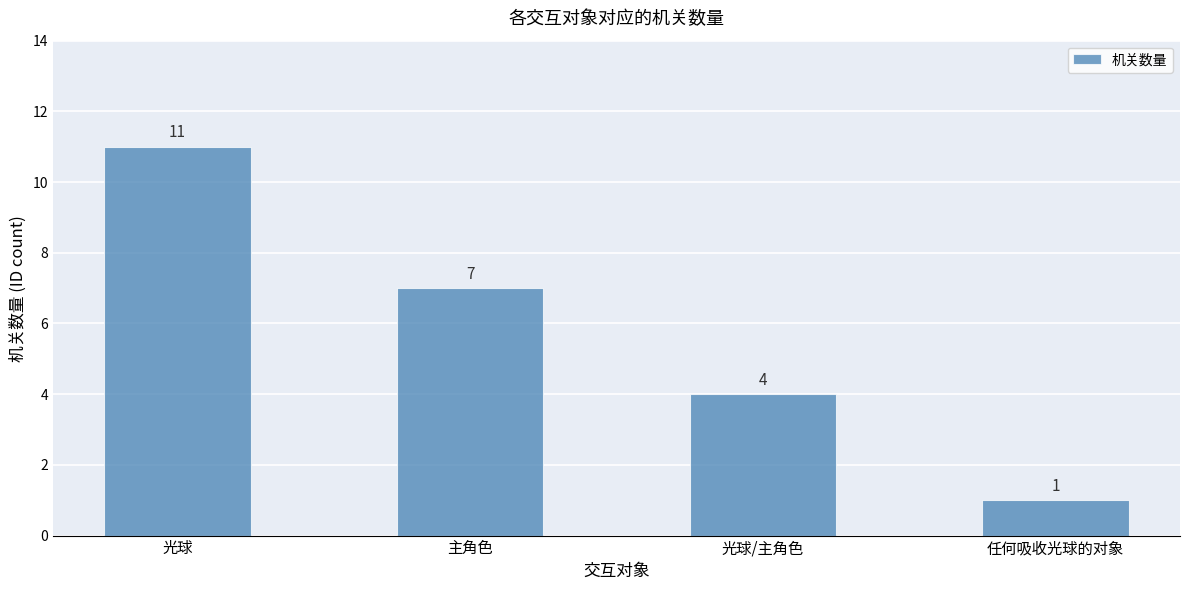

How many distinct data groups are displayed?

1